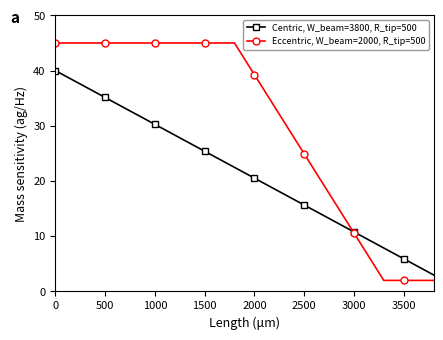

Which series has the largest range (max minus min)?

Eccentric, W_beam=2000, R_tip=500